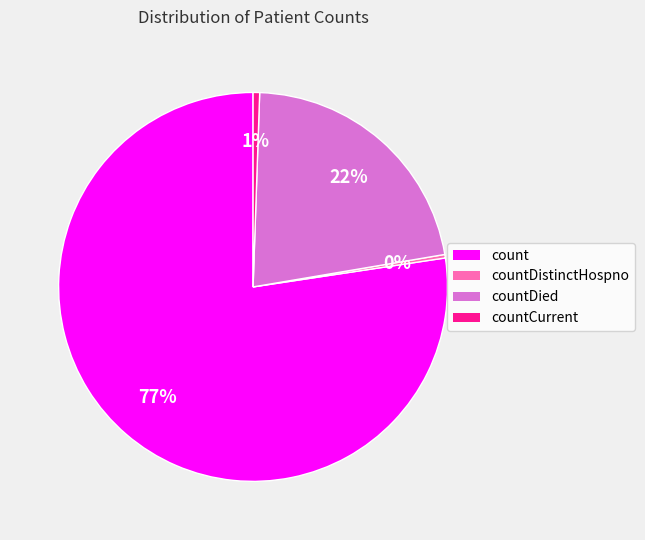

What is the largest slice in the pie chart?

count